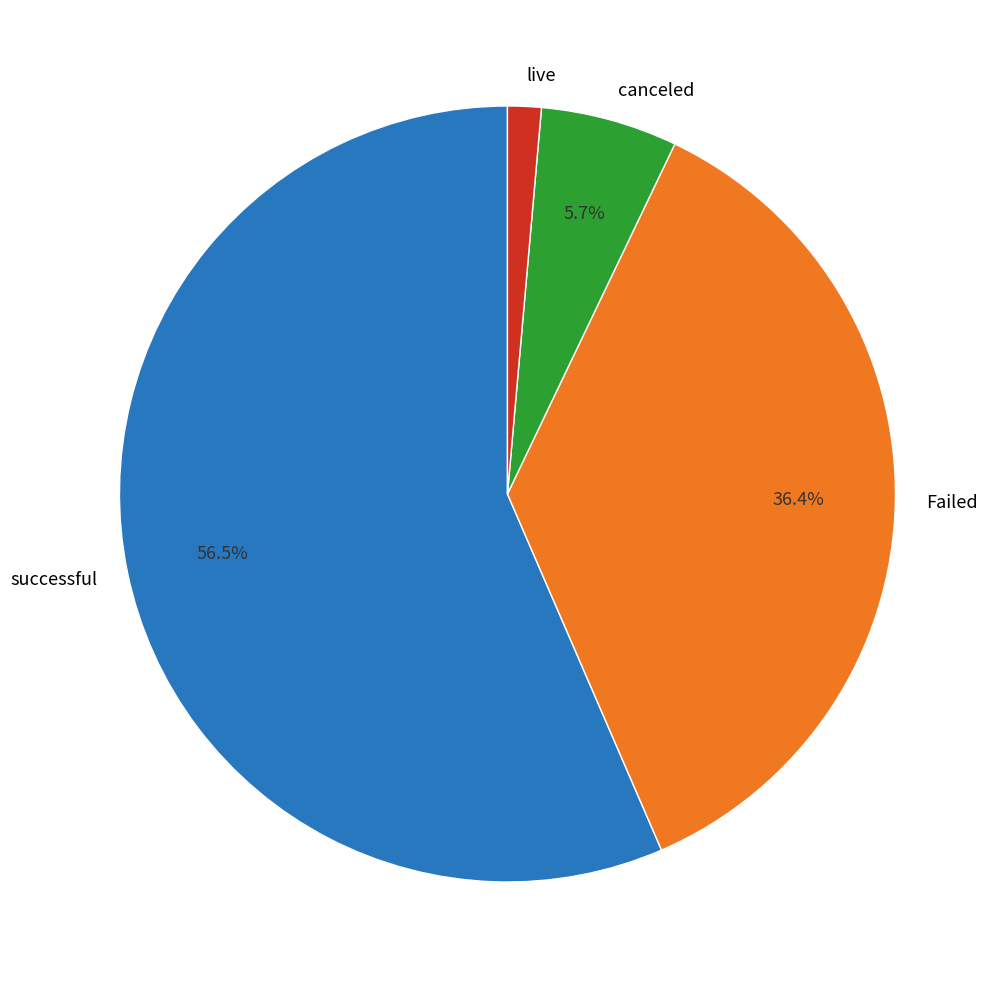

Which slice represents more than half of the pie?

successful